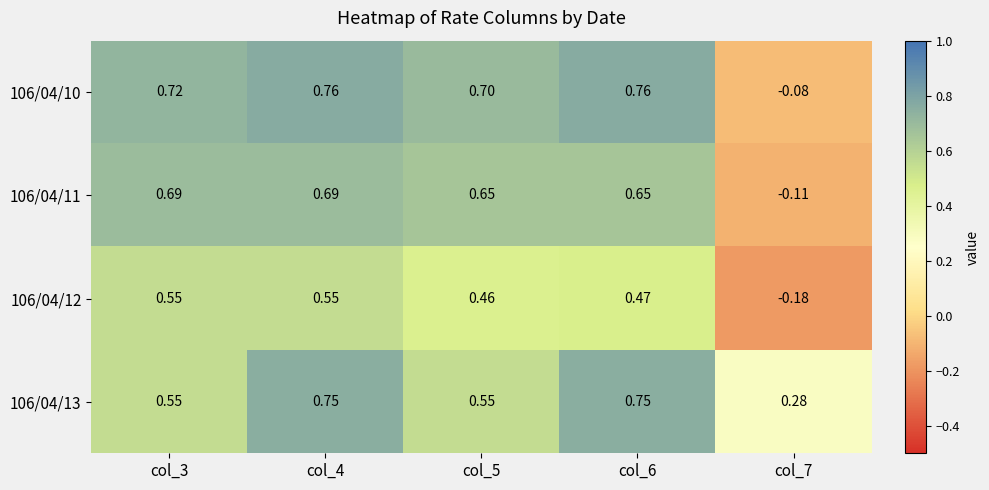

How many negative values does the 106/04/11 series have?

1